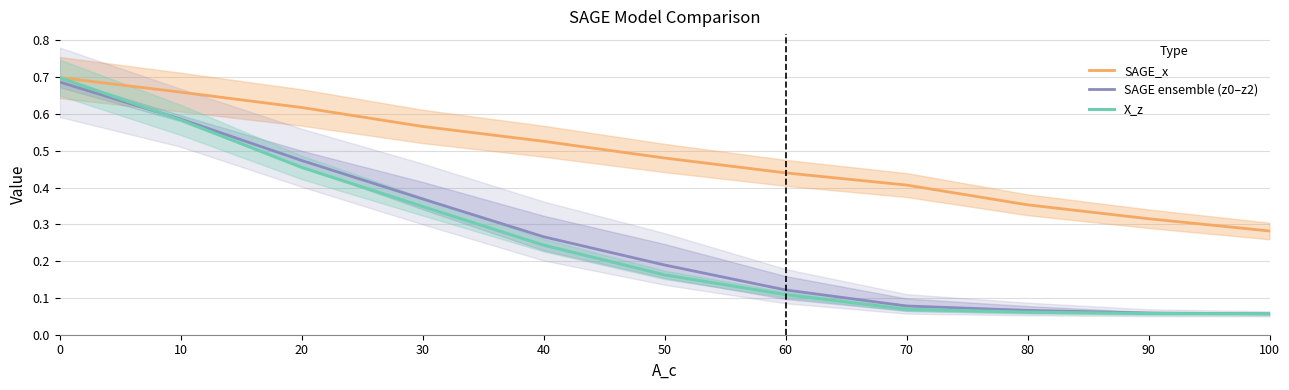

True or false: X_z and SAGE_x intersect in this chart.

False